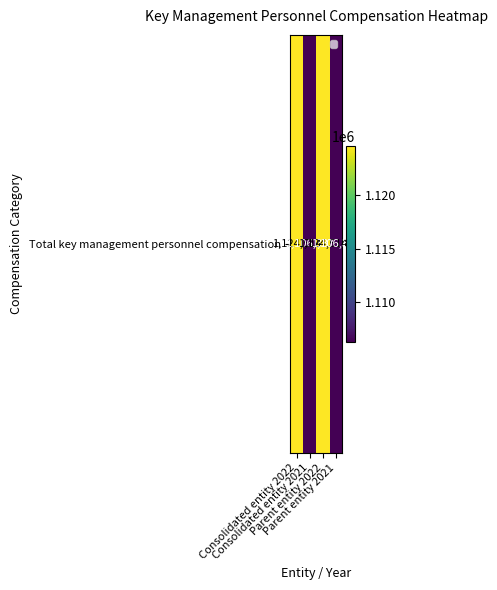

What is the maximum value shown in the chart?

1124514